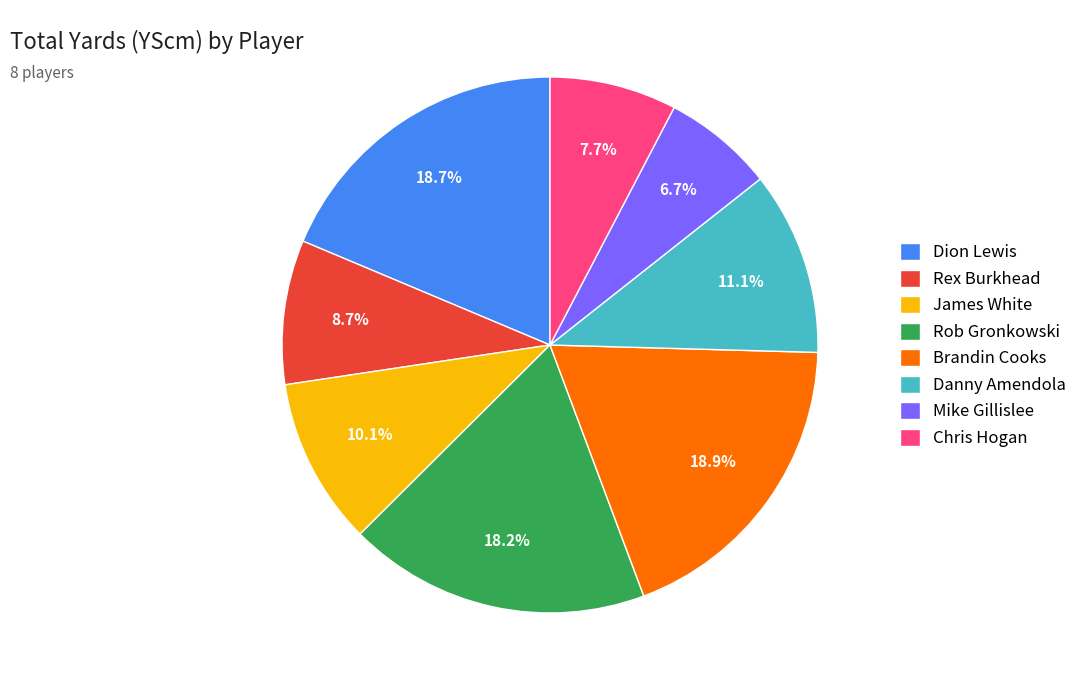

What is the ratio of the value at Brandin Cooks to the value at Rex Burkhead?

2.2